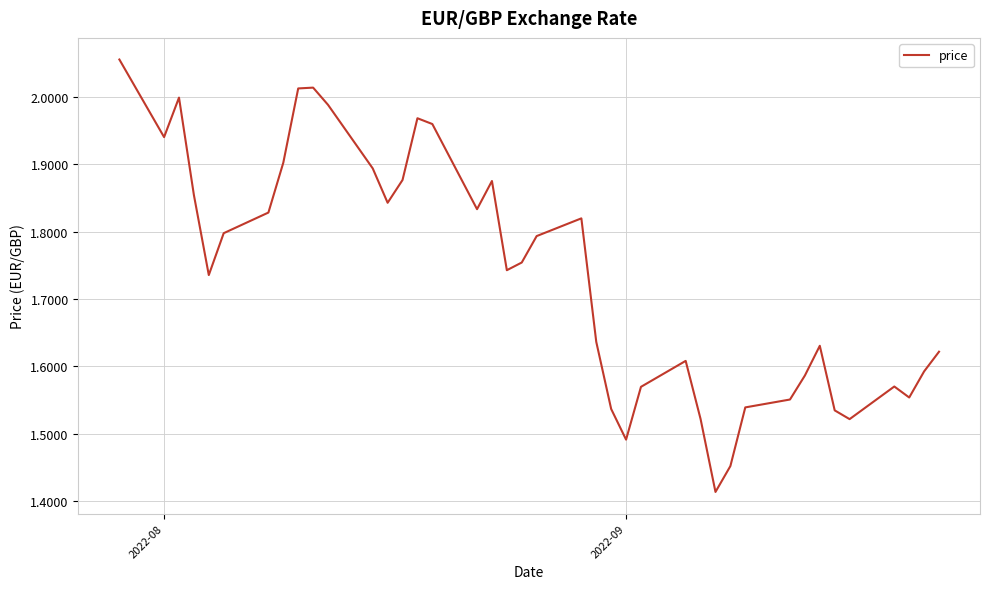

How many lines are shown in the chart?

1